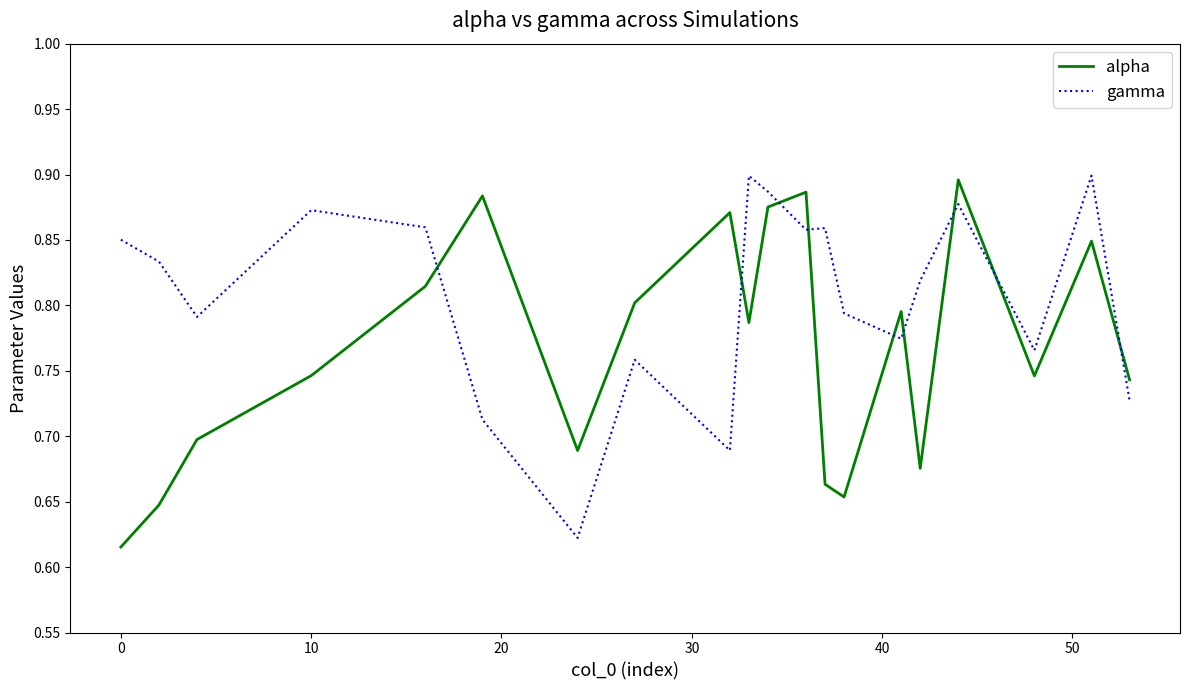

In alpha, how many points are higher than both neighbors (excluding endpoints)?

6